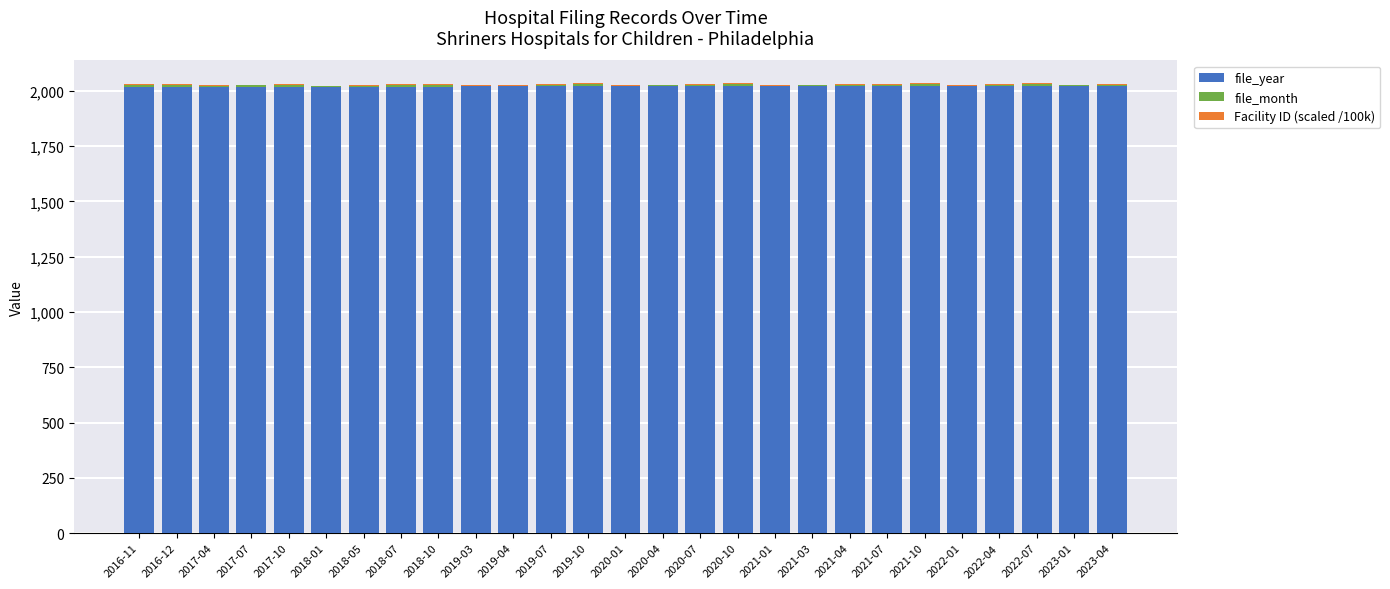

What is the maximum value for file_year?

2023.0